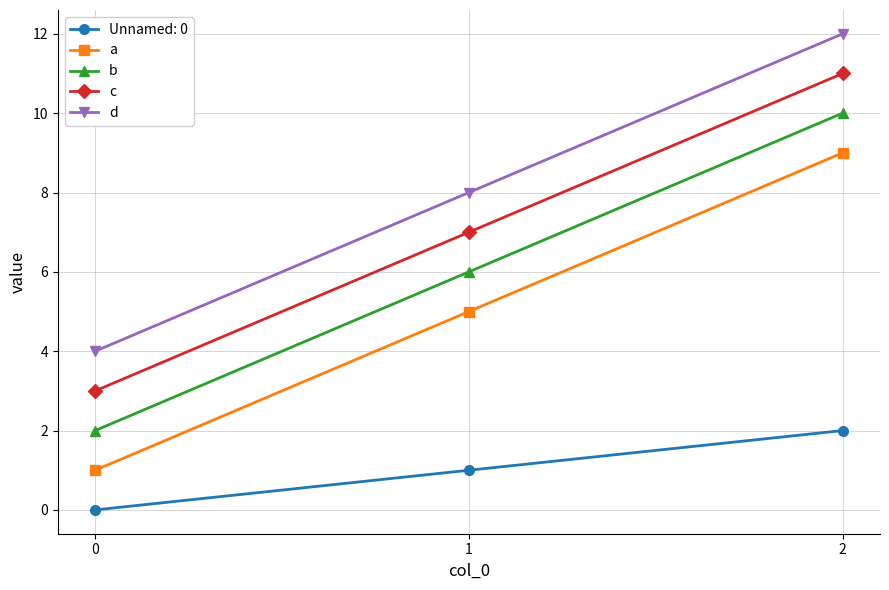

At which label is d closest to 8?

1